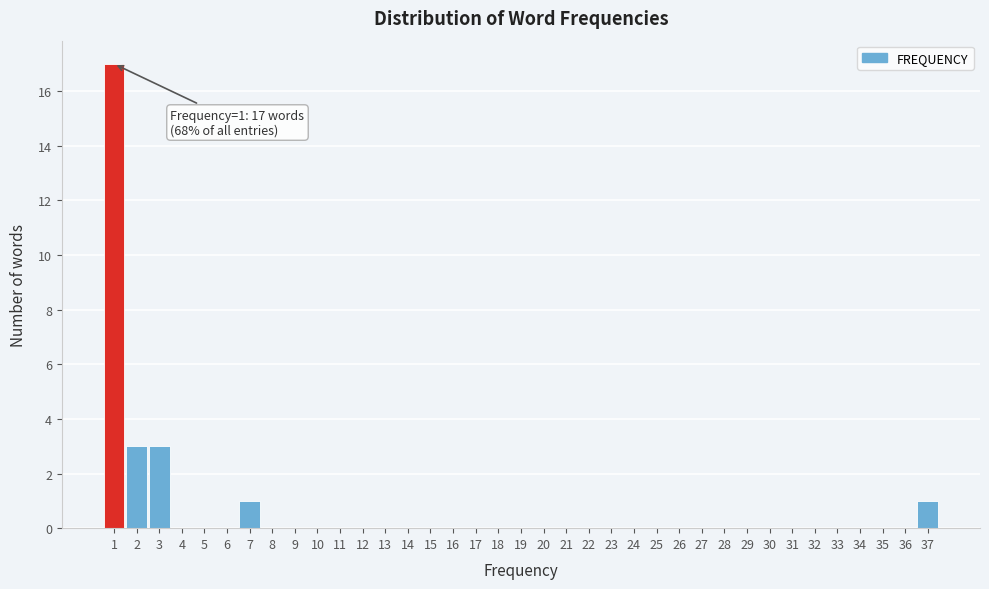

Over which range of the x-axis is the bar tallest?

0.5 to 1.5